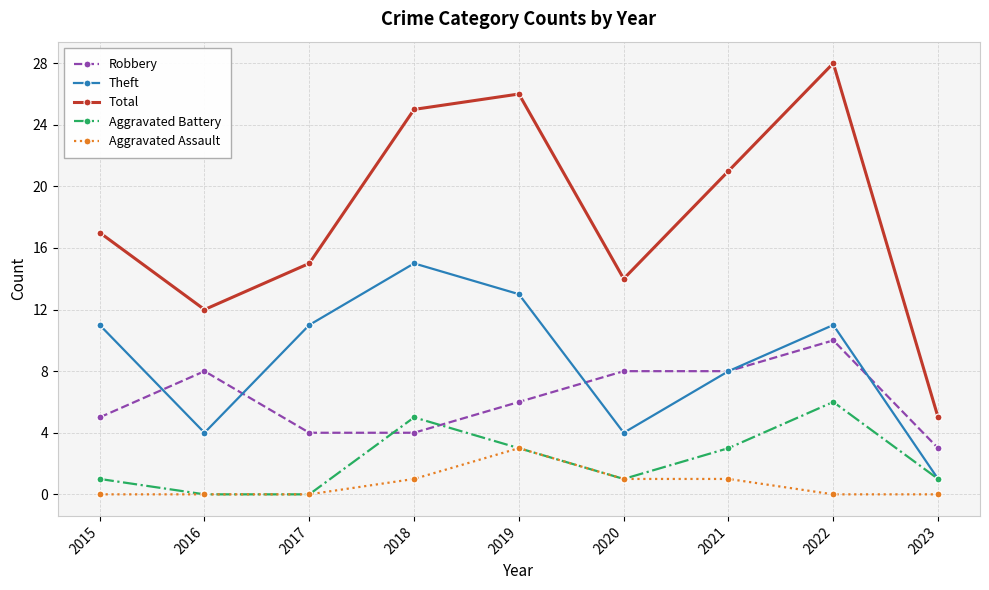

The value of Robbery at 2017 is 4. True or false?

True